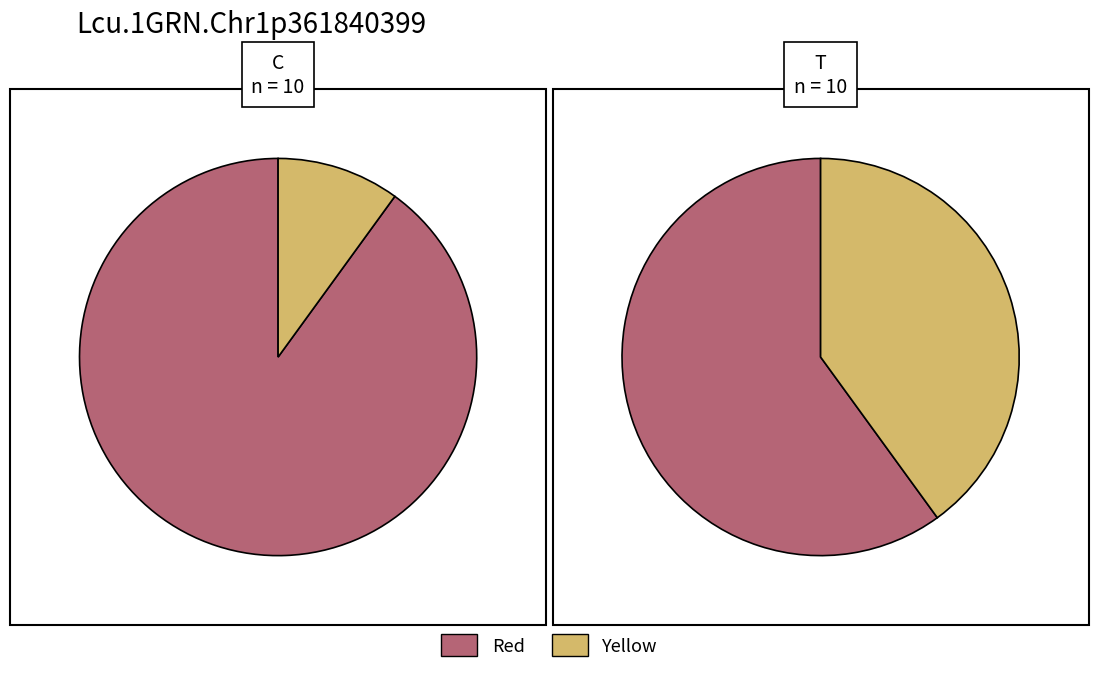

What is the spread (max minus min) of values at 0?

8